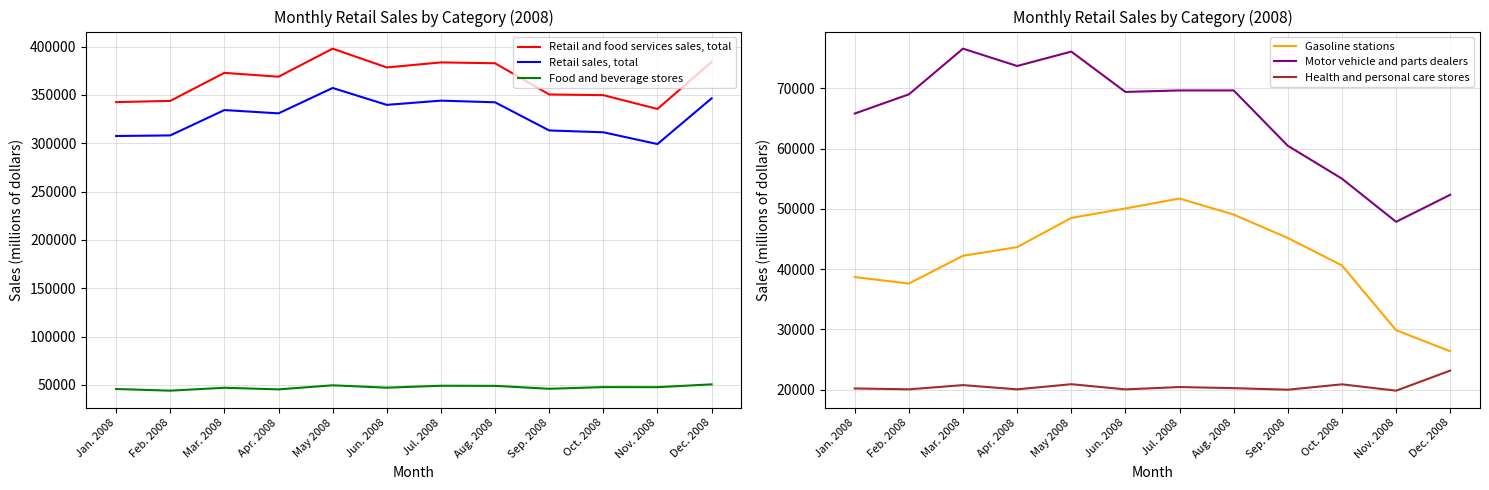

What is the value of the Retail sales, total point at the 3rd from the left?

334416